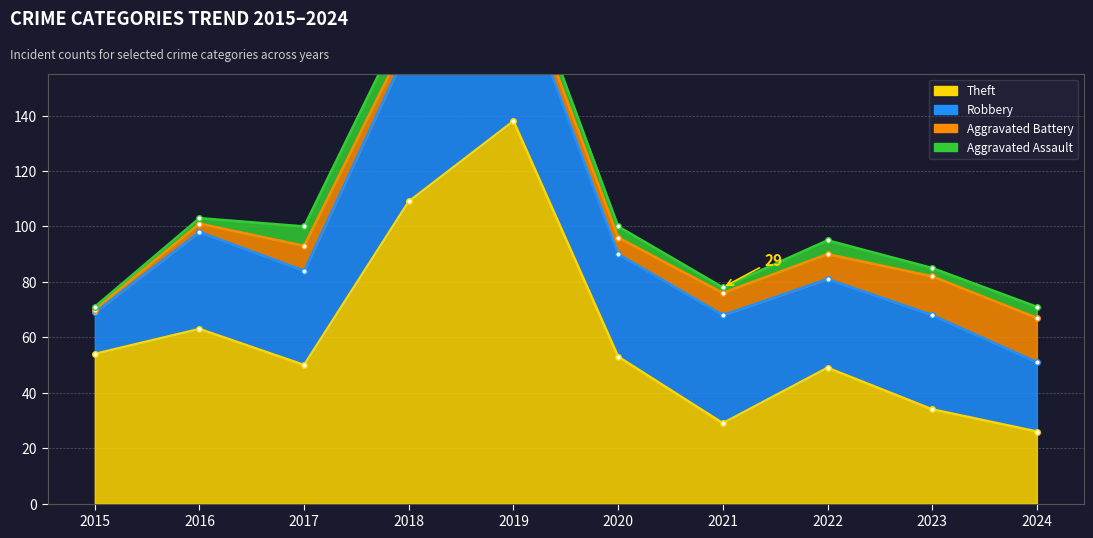

Reading left to right, transcribe all the data shown in this chart.

Theft: 2015=54	2016=63	2017=50	2018=109	2019=138	2020=53	2021=29	2022=49	2023=34	2024=26
Robbery: 2015=15	2016=35	2017=34	2018=56	2019=54	2020=37	2021=39	2022=32	2023=34	2024=25
Aggravated Battery: 2015=1	2016=3	2017=9	2018=4	2019=5	2020=6	2021=8	2022=9	2023=14	2024=16
Aggravated Assault: 2015=1	2016=2	2017=7	2018=8	2019=5	2020=4	2021=2	2022=5	2023=3	2024=4